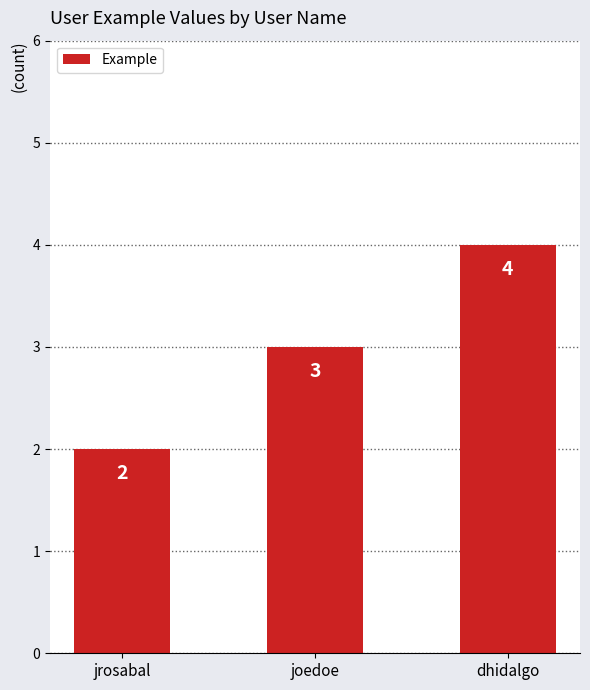

What is the sum of all values?

9